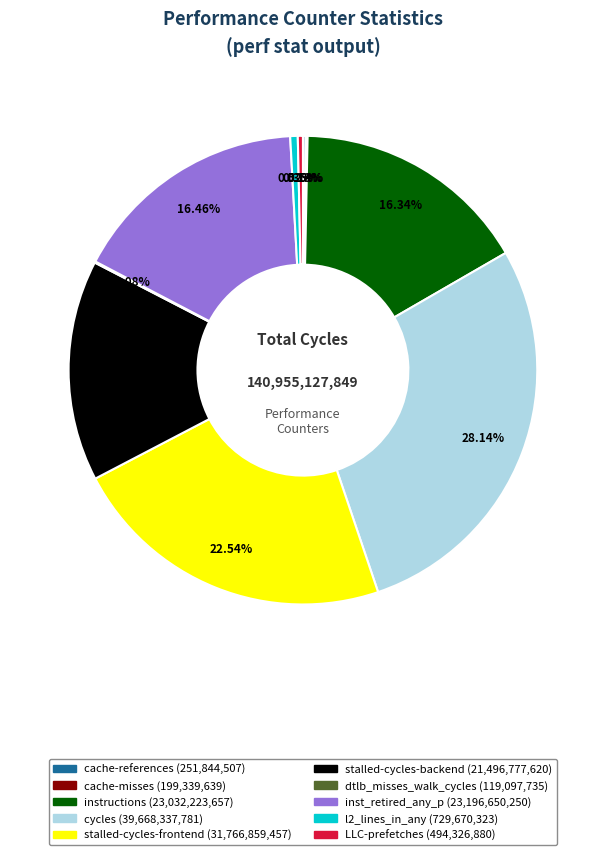

Is there a majority slice in this chart?

No